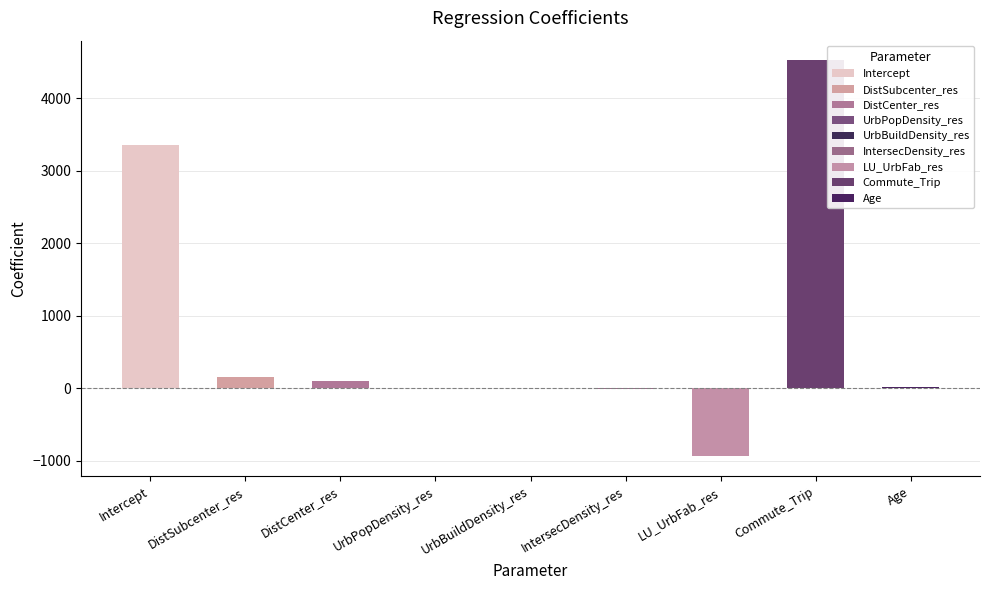

The value at Commute_Trip is 4522.3. True or false?

True